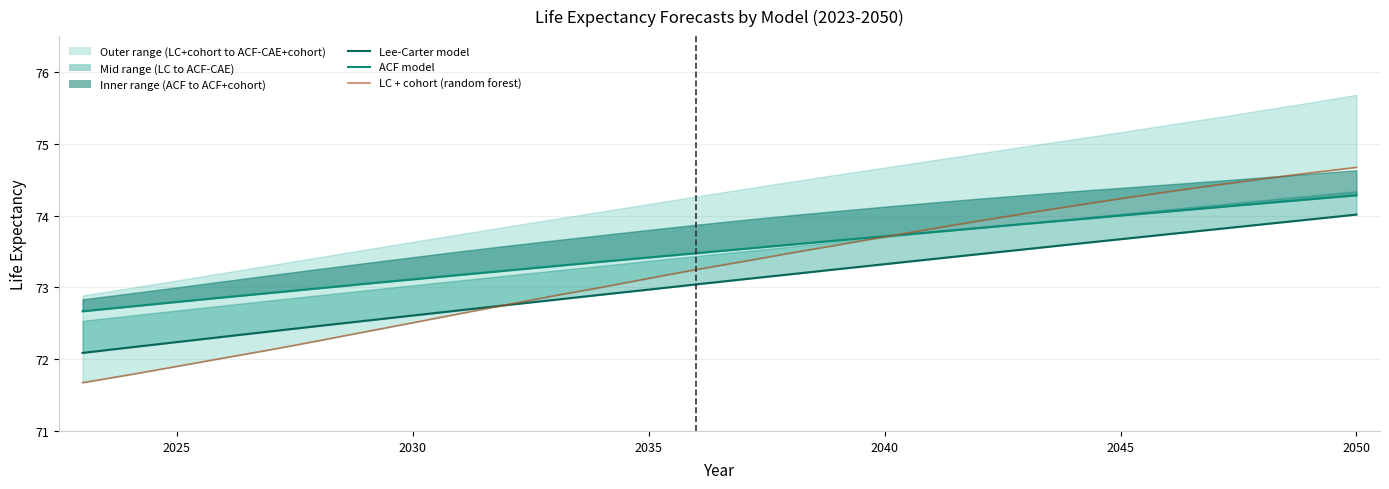

True or false: unweighted Lee-Carter model and unweighted ACF model intersect in this chart.

False